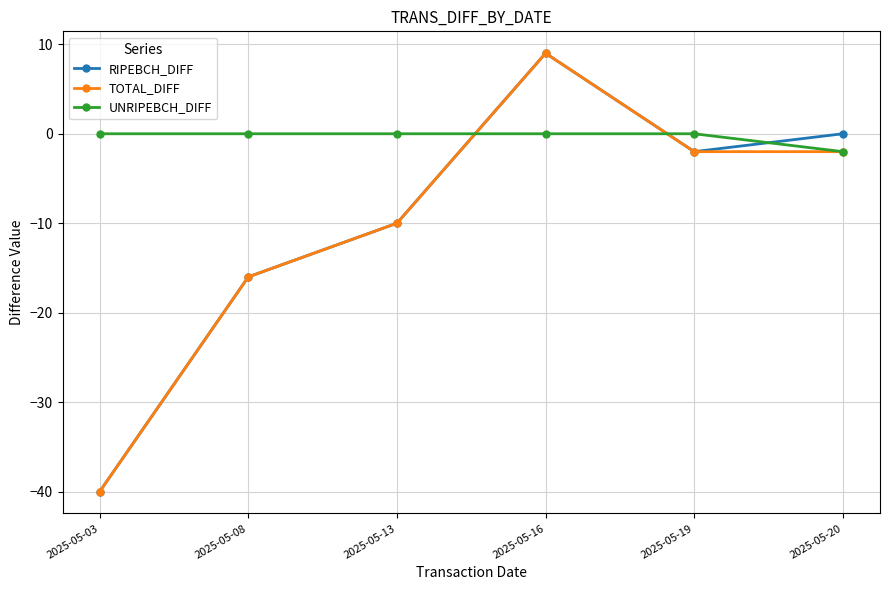

Reading left to right, what are all the values shown in this chart?

RIPEBCH_DIFF: -40	-16	-10	9	-2	0
TOTAL_DIFF: -40	-16	-10	9	-2	-2
UNRIPEBCH_DIFF: 0	0	0	0	0	-2